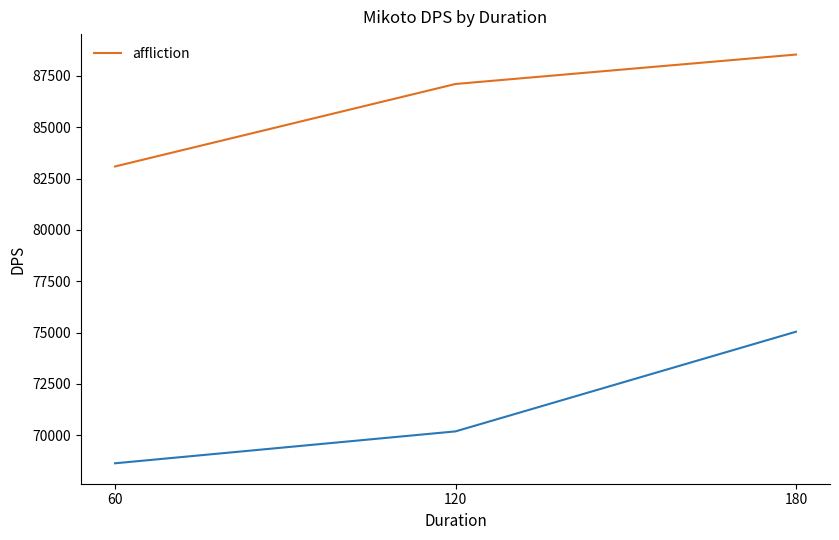

Reading left to right, transcribe all the data shown in this chart.

83089	87104	88537